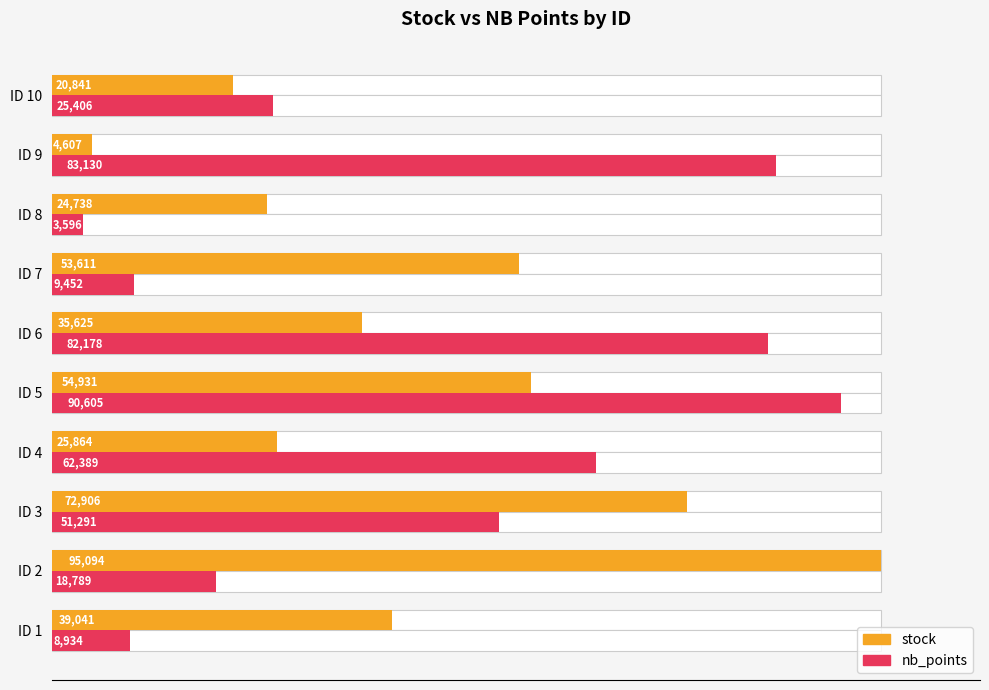

Reading right to left, transcribe all the data shown in this chart.

stock: 20841	4607	24738	53611	35625	54931	25864	72906	95094	39041
nb_points: 25406	83130	3596	9452	82178	90605	62389	51291	18789	8934